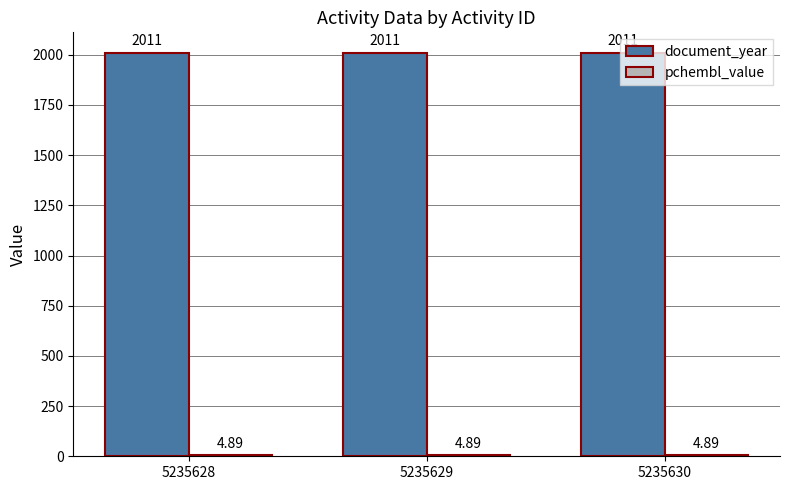

Does the chart contain stacked bars?

No